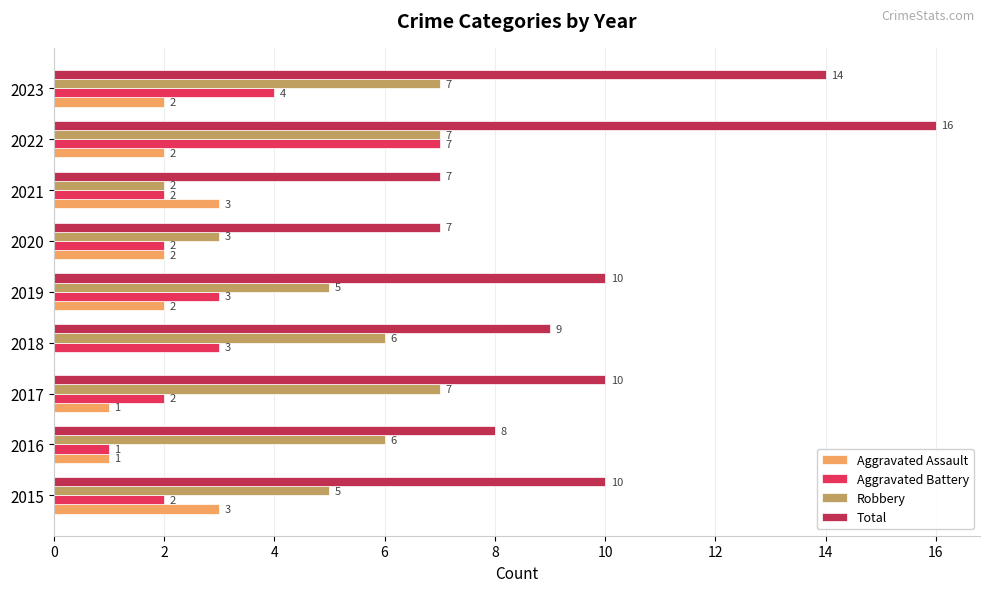

At which category does the chart reach its peak across all series?

2022